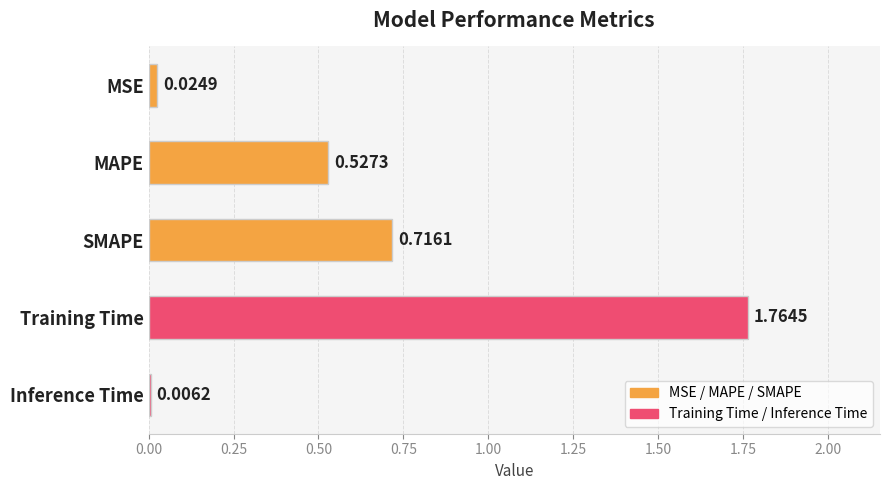

Which has a higher value, MSE or MAPE?

MAPE